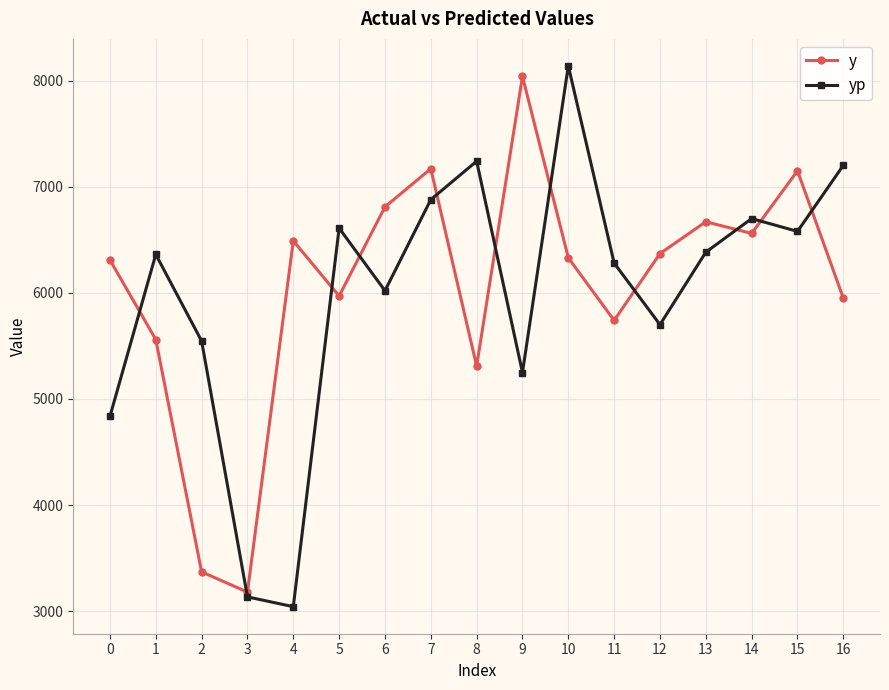

At 0, list the series in order from largest to smallest.

y, yp